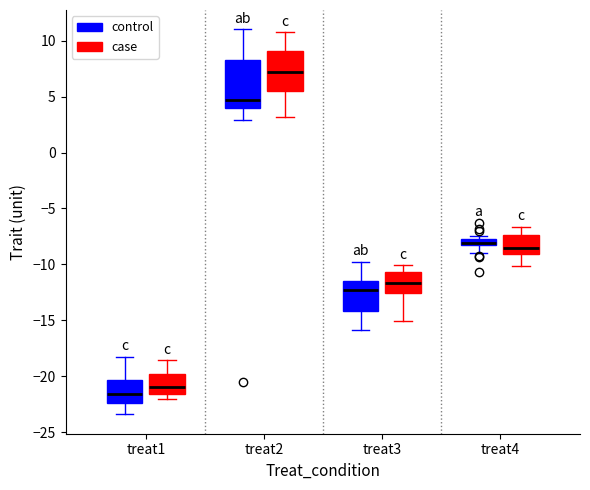

Which box is the tallest, from its lower edge to its upper edge?

treat2 (control)